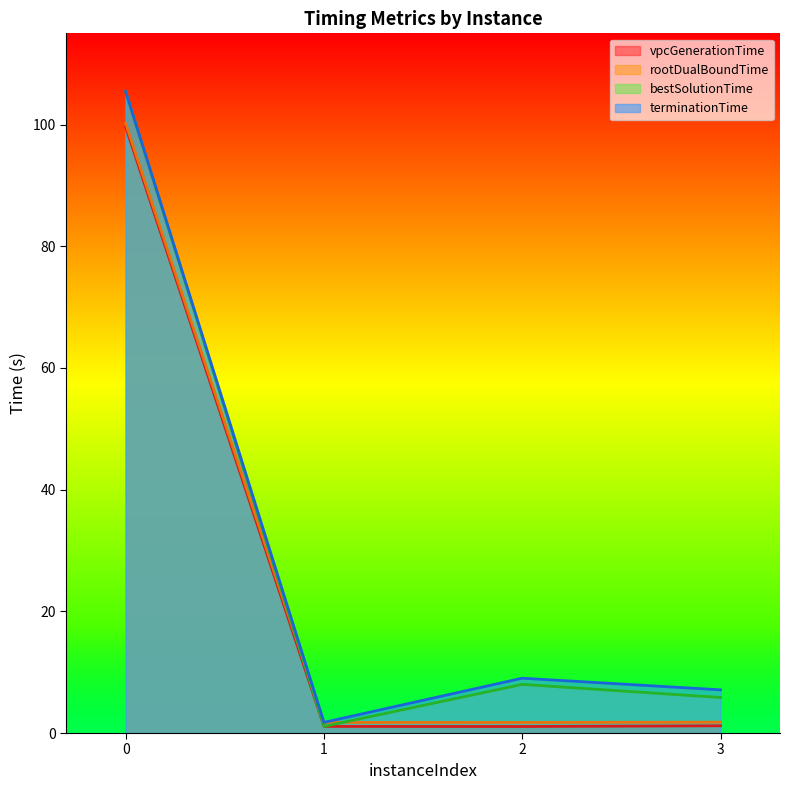

Reading right to left, transcribe all the data shown in this chart.

vpcGenerationTime: 3=1.2	2=1.1	1=1.1	0=99.6
rootDualBoundTime: 3=1.8	2=1.7	1=1.7	0=100.2
bestSolutionTime: 3=5.8	2=8.0	1=1.1	0=105.4
terminationTime: 3=7.1	2=9.0	1=1.8	0=105.4